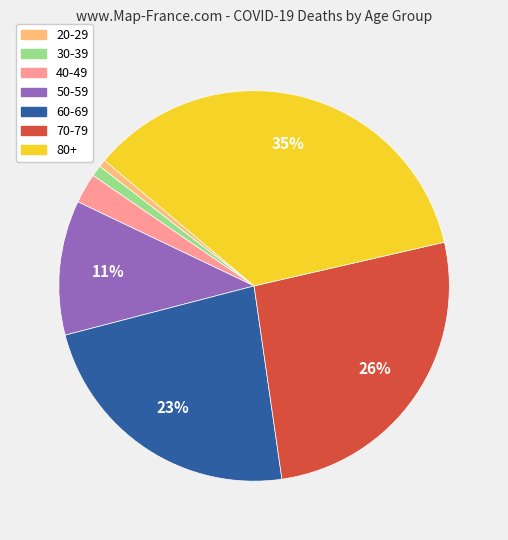

To the nearest percent, what is the average slice percentage?

14%